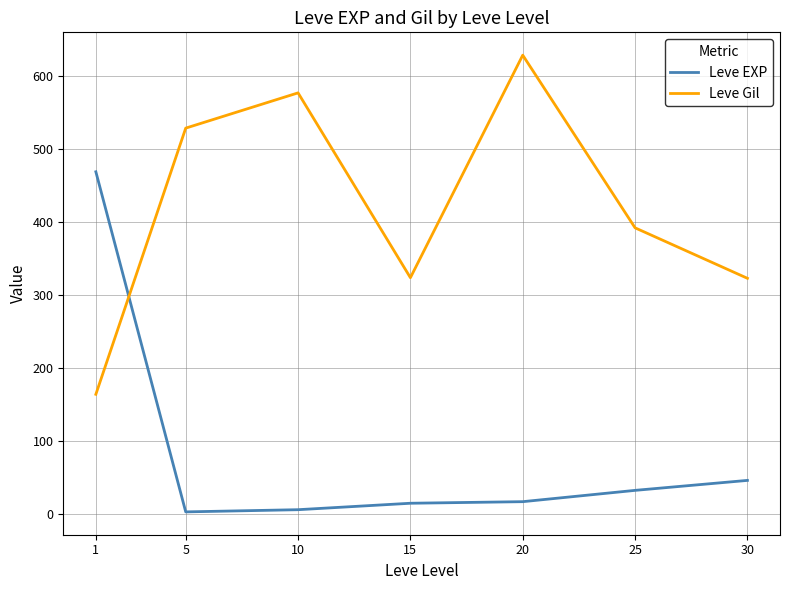

True or false: Leve EXP and Leve Gil cross at least once.

True